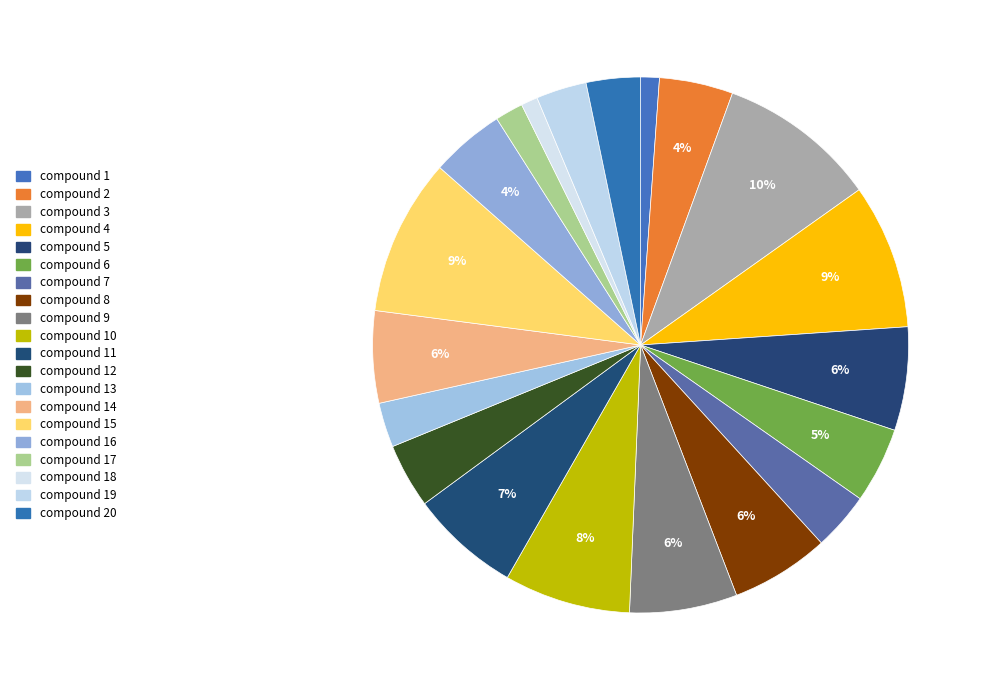

The compound 18 slice represents 15% of the pie. True or false?

False